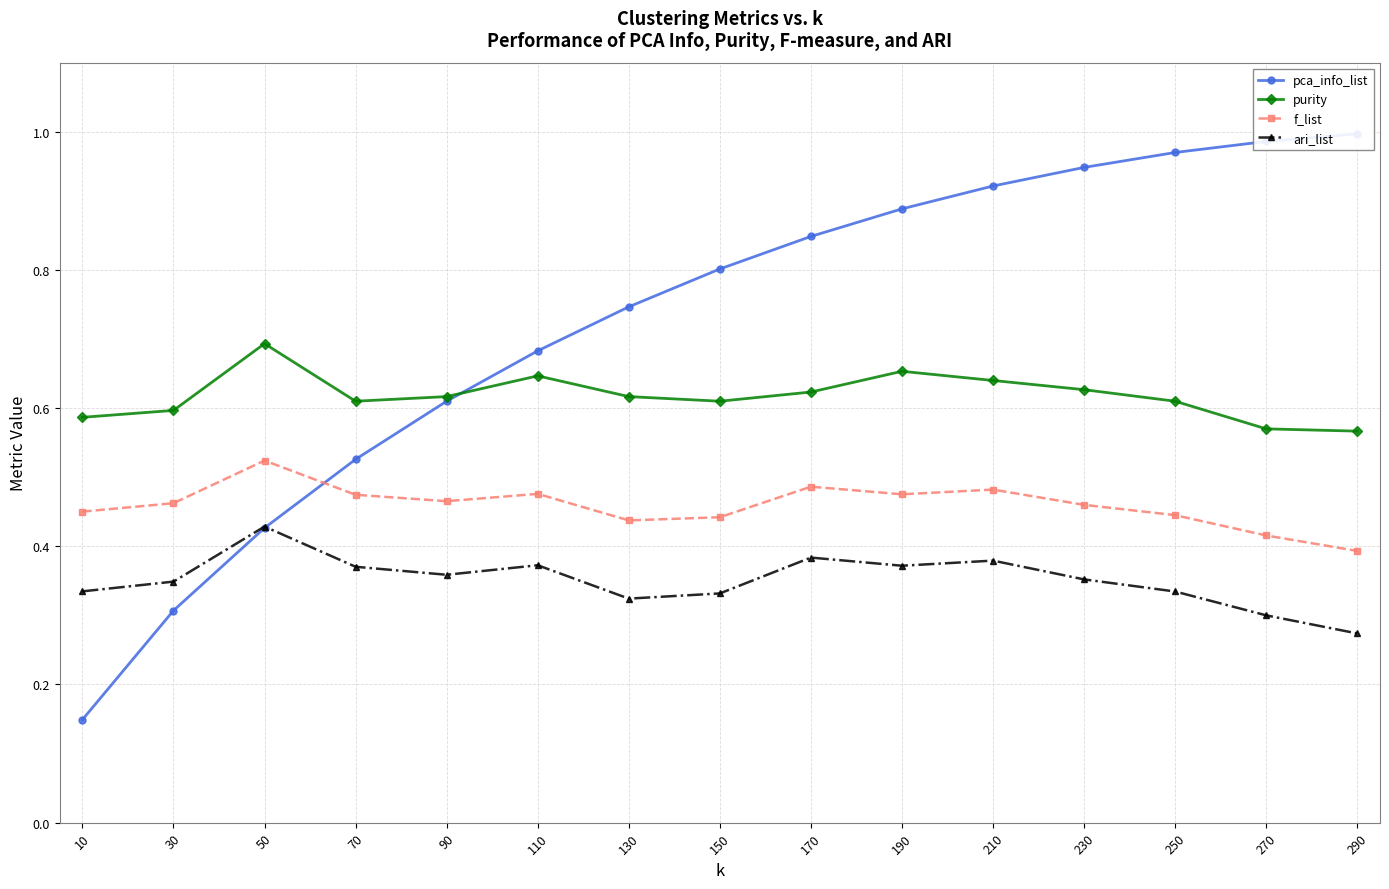

Rank the series by their maximum value, from lowest to highest.

ari_list, f_list, purity, pca_info_list